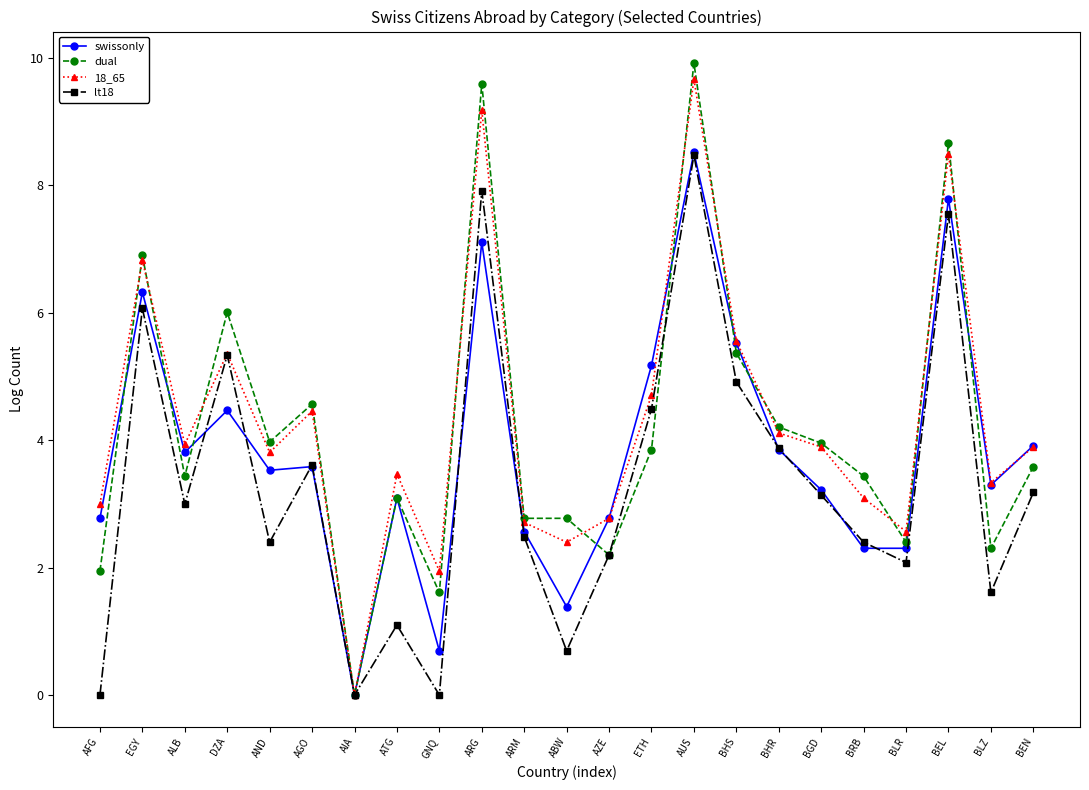

How many interior local peaks does the lt18 series have?

7